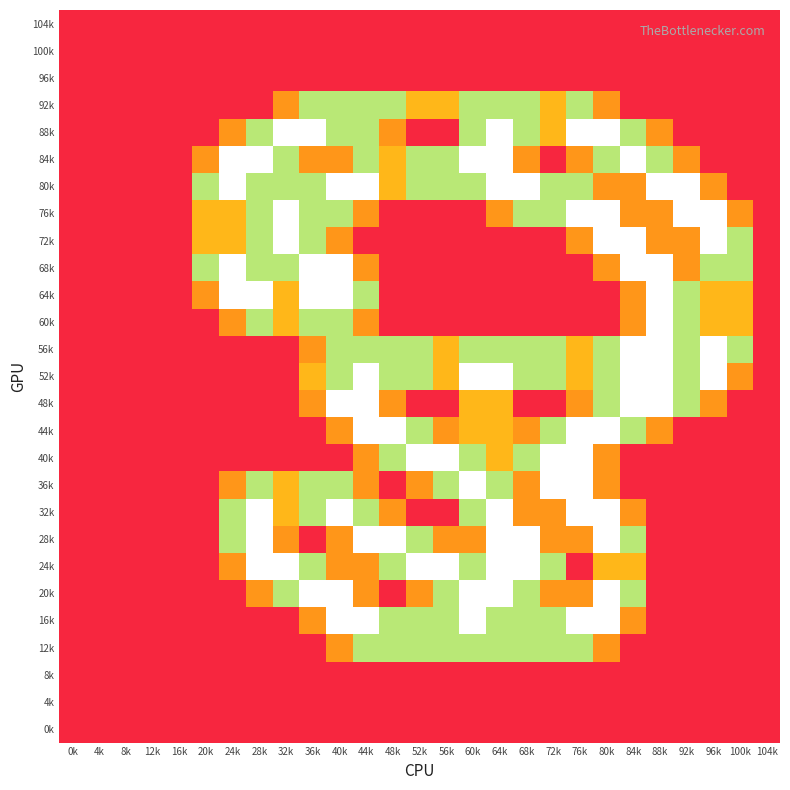

Reading left to right, extract all data points from this chart.

104k: 0k=0.0	4k=0.0	8k=0.0	12k=0.0	16k=0.0	20k=0.0	24k=0.0	28k=0.0	32k=0.0	36k=0.0	40k=0.0	44k=0.0	48k=0.0	52k=0.0	56k=0.0	60k=0.0	64k=0.0	68k=0.0	72k=0.0	76k=0.0	80k=0.0	84k=0.0	88k=0.0	92k=0.0	96k=0.0	100k=0.0	104k=0.0
100k: 0k=0.0	4k=0.0	8k=0.0	12k=0.0	16k=0.0	20k=0.0	24k=0.0	28k=0.0	32k=0.0	36k=0.0	40k=0.0	44k=0.0	48k=0.0	52k=0.0	56k=0.0	60k=0.0	64k=0.0	68k=0.0	72k=0.0	76k=0.0	80k=0.0	84k=0.0	88k=0.0	92k=0.0	96k=0.0	100k=0.0	104k=0.0
96k: 0k=0.0	4k=0.0	8k=0.0	12k=0.0	16k=0.0	20k=0.0	24k=0.0	28k=0.0	32k=0.0	36k=0.0	40k=0.0	44k=0.0	48k=0.0	52k=0.0	56k=0.0	60k=0.0	64k=0.0	68k=0.0	72k=0.0	76k=0.0	80k=0.0	84k=0.0	88k=0.0	92k=0.0	96k=0.0	100k=0.0	104k=0.0
92k: 0k=0.0	4k=0.0	8k=0.0	12k=0.0	16k=0.0	20k=0.0	24k=0.0	28k=0.0	32k=0.8	36k=1.5	40k=1.5	44k=1.5	48k=1.5	52k=1.0	56k=1.0	60k=1.5	64k=1.5	68k=1.5	72k=1.0	76k=1.5	80k=0.8	84k=0.0	88k=0.0	92k=0.0	96k=0.0	100k=0.0	104k=0.0
88k: 0k=0.0	4k=0.0	8k=0.0	12k=0.0	16k=0.0	20k=0.0	24k=0.8	28k=1.5	32k=2.0	36k=2.0	40k=1.5	44k=1.5	48k=0.8	52k=0.0	56k=0.0	60k=1.5	64k=2.0	68k=1.5	72k=1.0	76k=2.0	80k=2.0	84k=1.5	88k=0.8	92k=0.0	96k=0.0	100k=0.0	104k=0.0
84k: 0k=0.0	4k=0.0	8k=0.0	12k=0.0	16k=0.0	20k=0.8	24k=2.0	28k=2.0	32k=1.5	36k=0.8	40k=0.8	44k=1.5	48k=1.0	52k=1.5	56k=1.5	60k=2.0	64k=2.0	68k=0.8	72k=0.0	76k=0.8	80k=1.5	84k=2.0	88k=1.5	92k=0.8	96k=0.0	100k=0.0	104k=0.0
80k: 0k=0.0	4k=0.0	8k=0.0	12k=0.0	16k=0.0	20k=1.5	24k=2.0	28k=1.5	32k=1.5	36k=1.5	40k=2.0	44k=2.0	48k=1.0	52k=1.5	56k=1.5	60k=1.5	64k=2.0	68k=2.0	72k=1.5	76k=1.5	80k=0.8	84k=0.8	88k=2.0	92k=2.0	96k=0.8	100k=0.0	104k=0.0
76k: 0k=0.0	4k=0.0	8k=0.0	12k=0.0	16k=0.0	20k=1.0	24k=1.0	28k=1.5	32k=2.0	36k=1.5	40k=1.5	44k=0.8	48k=0.0	52k=0.0	56k=0.0	60k=0.0	64k=0.8	68k=1.5	72k=1.5	76k=2.0	80k=2.0	84k=0.8	88k=0.8	92k=2.0	96k=2.0	100k=0.8	104k=0.0
72k: 0k=0.0	4k=0.0	8k=0.0	12k=0.0	16k=0.0	20k=1.0	24k=1.0	28k=1.5	32k=2.0	36k=1.5	40k=0.8	44k=0.0	48k=0.0	52k=0.0	56k=0.0	60k=0.0	64k=0.0	68k=0.0	72k=0.0	76k=0.8	80k=2.0	84k=2.0	88k=0.8	92k=0.8	96k=2.0	100k=1.5	104k=0.0
68k: 0k=0.0	4k=0.0	8k=0.0	12k=0.0	16k=0.0	20k=1.5	24k=2.0	28k=1.5	32k=1.5	36k=2.0	40k=2.0	44k=0.8	48k=0.0	52k=0.0	56k=0.0	60k=0.0	64k=0.0	68k=0.0	72k=0.0	76k=0.0	80k=0.8	84k=2.0	88k=2.0	92k=0.8	96k=1.5	100k=1.5	104k=0.0
64k: 0k=0.0	4k=0.0	8k=0.0	12k=0.0	16k=0.0	20k=0.8	24k=2.0	28k=2.0	32k=1.0	36k=2.0	40k=2.0	44k=1.5	48k=0.0	52k=0.0	56k=0.0	60k=0.0	64k=0.0	68k=0.0	72k=0.0	76k=0.0	80k=0.0	84k=0.8	88k=2.0	92k=1.5	96k=1.0	100k=1.0	104k=0.0
60k: 0k=0.0	4k=0.0	8k=0.0	12k=0.0	16k=0.0	20k=0.0	24k=0.8	28k=1.5	32k=1.0	36k=1.5	40k=1.5	44k=0.8	48k=0.0	52k=0.0	56k=0.0	60k=0.0	64k=0.0	68k=0.0	72k=0.0	76k=0.0	80k=0.0	84k=0.8	88k=2.0	92k=1.5	96k=1.0	100k=1.0	104k=0.0
56k: 0k=0.0	4k=0.0	8k=0.0	12k=0.0	16k=0.0	20k=0.0	24k=0.0	28k=0.0	32k=0.0	36k=0.8	40k=1.5	44k=1.5	48k=1.5	52k=1.5	56k=1.0	60k=1.5	64k=1.5	68k=1.5	72k=1.5	76k=1.0	80k=1.5	84k=2.0	88k=2.0	92k=1.5	96k=2.0	100k=1.5	104k=0.0
52k: 0k=0.0	4k=0.0	8k=0.0	12k=0.0	16k=0.0	20k=0.0	24k=0.0	28k=0.0	32k=0.0	36k=1.0	40k=1.5	44k=2.0	48k=1.5	52k=1.5	56k=1.0	60k=2.0	64k=2.0	68k=1.5	72k=1.5	76k=1.0	80k=1.5	84k=2.0	88k=2.0	92k=1.5	96k=2.0	100k=0.8	104k=0.0
48k: 0k=0.0	4k=0.0	8k=0.0	12k=0.0	16k=0.0	20k=0.0	24k=0.0	28k=0.0	32k=0.0	36k=0.8	40k=2.0	44k=2.0	48k=0.8	52k=0.0	56k=0.0	60k=1.0	64k=1.0	68k=0.0	72k=0.0	76k=0.8	80k=1.5	84k=2.0	88k=2.0	92k=1.5	96k=0.8	100k=0.0	104k=0.0
44k: 0k=0.0	4k=0.0	8k=0.0	12k=0.0	16k=0.0	20k=0.0	24k=0.0	28k=0.0	32k=0.0	36k=0.0	40k=0.8	44k=2.0	48k=2.0	52k=1.5	56k=0.8	60k=1.0	64k=1.0	68k=0.8	72k=1.5	76k=2.0	80k=2.0	84k=1.5	88k=0.8	92k=0.0	96k=0.0	100k=0.0	104k=0.0
40k: 0k=0.0	4k=0.0	8k=0.0	12k=0.0	16k=0.0	20k=0.0	24k=0.0	28k=0.0	32k=0.0	36k=0.0	40k=0.0	44k=0.8	48k=1.5	52k=2.0	56k=2.0	60k=1.5	64k=1.0	68k=1.5	72k=2.0	76k=2.0	80k=0.8	84k=0.0	88k=0.0	92k=0.0	96k=0.0	100k=0.0	104k=0.0
36k: 0k=0.0	4k=0.0	8k=0.0	12k=0.0	16k=0.0	20k=0.0	24k=0.8	28k=1.5	32k=1.0	36k=1.5	40k=1.5	44k=0.8	48k=0.0	52k=0.8	56k=1.5	60k=2.0	64k=1.5	68k=0.8	72k=2.0	76k=2.0	80k=0.8	84k=0.0	88k=0.0	92k=0.0	96k=0.0	100k=0.0	104k=0.0
32k: 0k=0.0	4k=0.0	8k=0.0	12k=0.0	16k=0.0	20k=0.0	24k=1.5	28k=2.0	32k=1.0	36k=1.5	40k=2.0	44k=1.5	48k=0.8	52k=0.0	56k=0.0	60k=1.5	64k=2.0	68k=0.8	72k=0.8	76k=2.0	80k=2.0	84k=0.8	88k=0.0	92k=0.0	96k=0.0	100k=0.0	104k=0.0
28k: 0k=0.0	4k=0.0	8k=0.0	12k=0.0	16k=0.0	20k=0.0	24k=1.5	28k=2.0	32k=0.8	36k=0.0	40k=0.8	44k=2.0	48k=2.0	52k=1.5	56k=0.8	60k=0.8	64k=2.0	68k=2.0	72k=0.8	76k=0.8	80k=2.0	84k=1.5	88k=0.0	92k=0.0	96k=0.0	100k=0.0	104k=0.0
24k: 0k=0.0	4k=0.0	8k=0.0	12k=0.0	16k=0.0	20k=0.0	24k=0.8	28k=2.0	32k=2.0	36k=1.5	40k=0.8	44k=0.8	48k=1.5	52k=2.0	56k=2.0	60k=1.5	64k=2.0	68k=2.0	72k=1.5	76k=0.0	80k=1.0	84k=1.0	88k=0.0	92k=0.0	96k=0.0	100k=0.0	104k=0.0
20k: 0k=0.0	4k=0.0	8k=0.0	12k=0.0	16k=0.0	20k=0.0	24k=0.0	28k=0.8	32k=1.5	36k=2.0	40k=2.0	44k=0.8	48k=0.0	52k=0.8	56k=1.5	60k=2.0	64k=2.0	68k=1.5	72k=0.8	76k=0.8	80k=2.0	84k=1.5	88k=0.0	92k=0.0	96k=0.0	100k=0.0	104k=0.0
16k: 0k=0.0	4k=0.0	8k=0.0	12k=0.0	16k=0.0	20k=0.0	24k=0.0	28k=0.0	32k=0.0	36k=0.8	40k=2.0	44k=2.0	48k=1.5	52k=1.5	56k=1.5	60k=2.0	64k=1.5	68k=1.5	72k=1.5	76k=2.0	80k=2.0	84k=0.8	88k=0.0	92k=0.0	96k=0.0	100k=0.0	104k=0.0
12k: 0k=0.0	4k=0.0	8k=0.0	12k=0.0	16k=0.0	20k=0.0	24k=0.0	28k=0.0	32k=0.0	36k=0.0	40k=0.8	44k=1.5	48k=1.5	52k=1.5	56k=1.5	60k=1.5	64k=1.5	68k=1.5	72k=1.5	76k=1.5	80k=0.8	84k=0.0	88k=0.0	92k=0.0	96k=0.0	100k=0.0	104k=0.0
8k: 0k=0.0	4k=0.0	8k=0.0	12k=0.0	16k=0.0	20k=0.0	24k=0.0	28k=0.0	32k=0.0	36k=0.0	40k=0.0	44k=0.0	48k=0.0	52k=0.0	56k=0.0	60k=0.0	64k=0.0	68k=0.0	72k=0.0	76k=0.0	80k=0.0	84k=0.0	88k=0.0	92k=0.0	96k=0.0	100k=0.0	104k=0.0
4k: 0k=0.0	4k=0.0	8k=0.0	12k=0.0	16k=0.0	20k=0.0	24k=0.0	28k=0.0	32k=0.0	36k=0.0	40k=0.0	44k=0.0	48k=0.0	52k=0.0	56k=0.0	60k=0.0	64k=0.0	68k=0.0	72k=0.0	76k=0.0	80k=0.0	84k=0.0	88k=0.0	92k=0.0	96k=0.0	100k=0.0	104k=0.0
0k: 0k=0.0	4k=0.0	8k=0.0	12k=0.0	16k=0.0	20k=0.0	24k=0.0	28k=0.0	32k=0.0	36k=0.0	40k=0.0	44k=0.0	48k=0.0	52k=0.0	56k=0.0	60k=0.0	64k=0.0	68k=0.0	72k=0.0	76k=0.0	80k=0.0	84k=0.0	88k=0.0	92k=0.0	96k=0.0	100k=0.0	104k=0.0